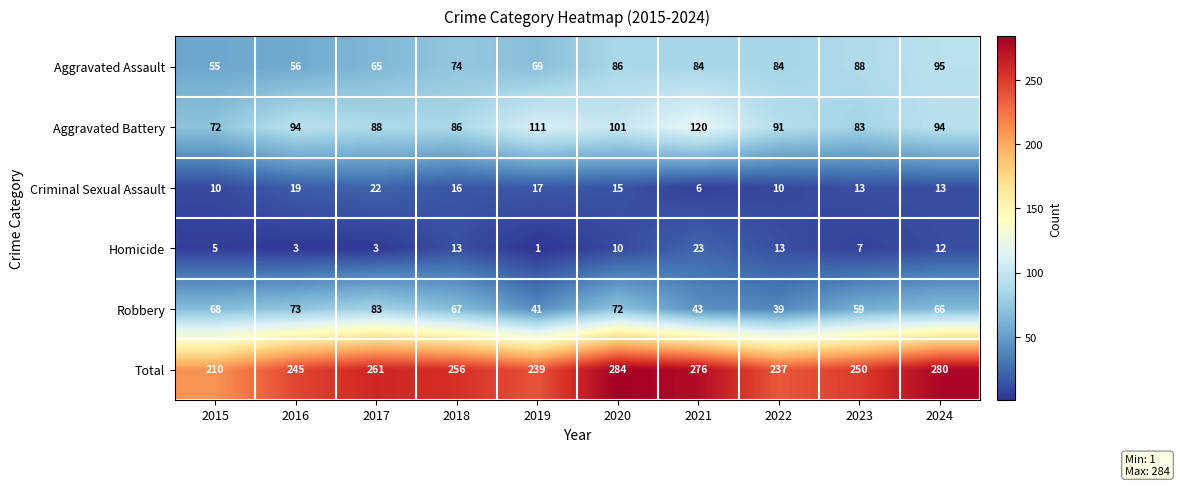

What is the difference between the highest and lowest values at 2022?

227